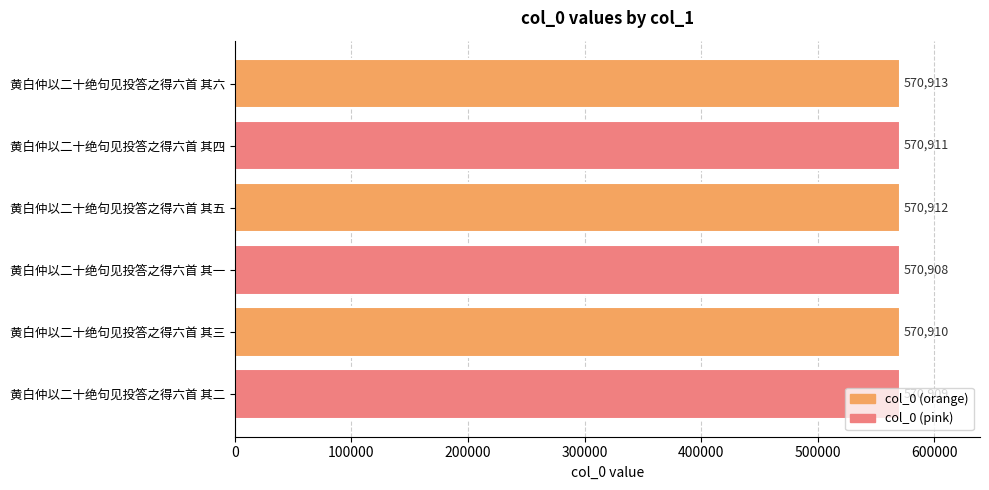

What is the smallest value displayed?

570908